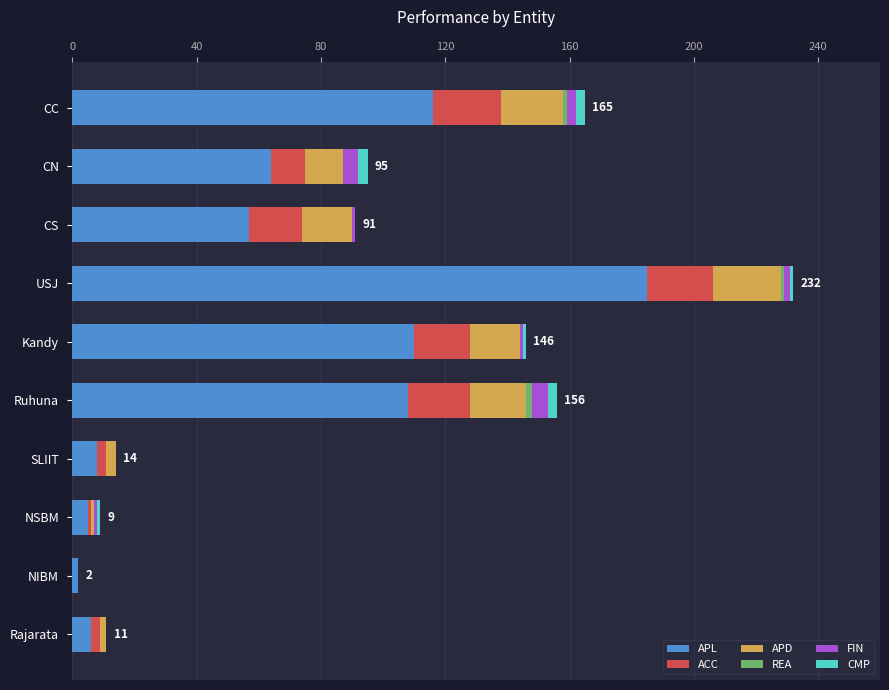

At which category is the sum across all series the highest?

USJ